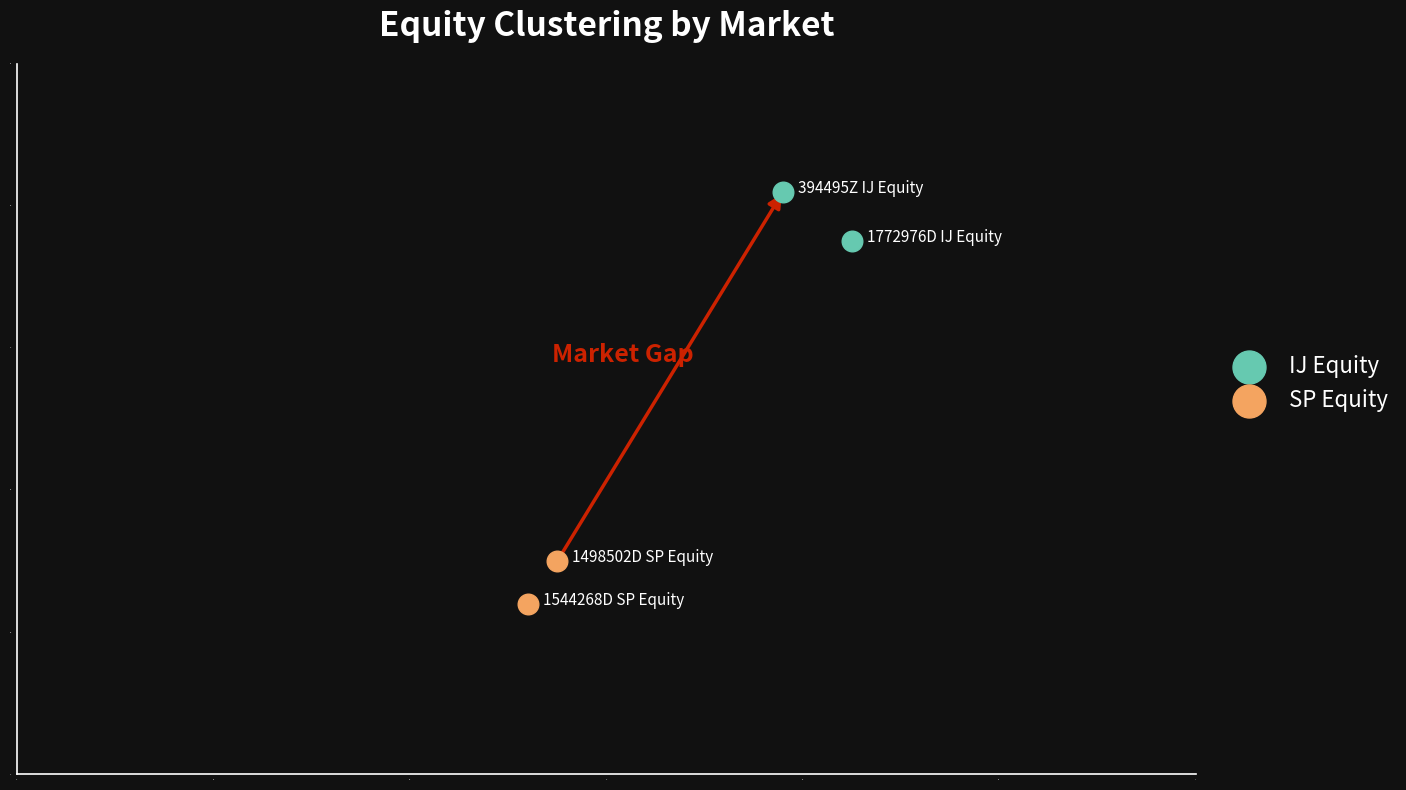

What are all the series names shown in the legend?

IJ Equity, SP Equity